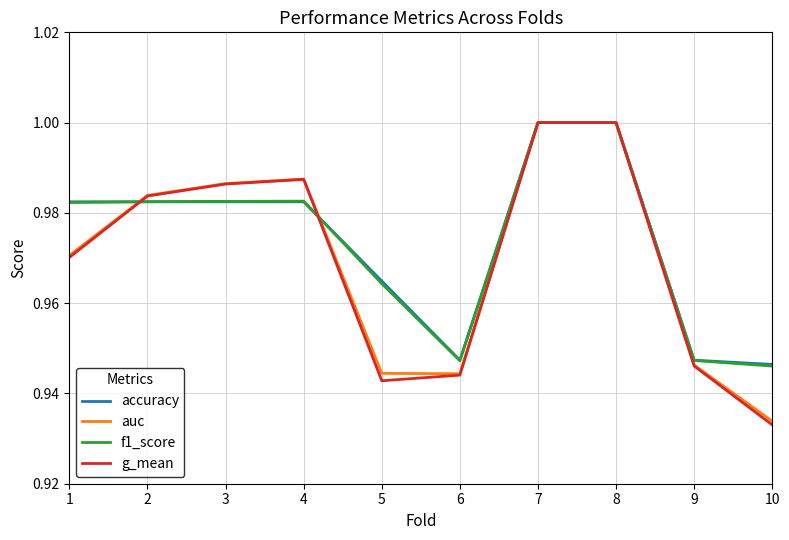

Is the value of accuracy at 10 greater than the value of f1_score at 4?

No